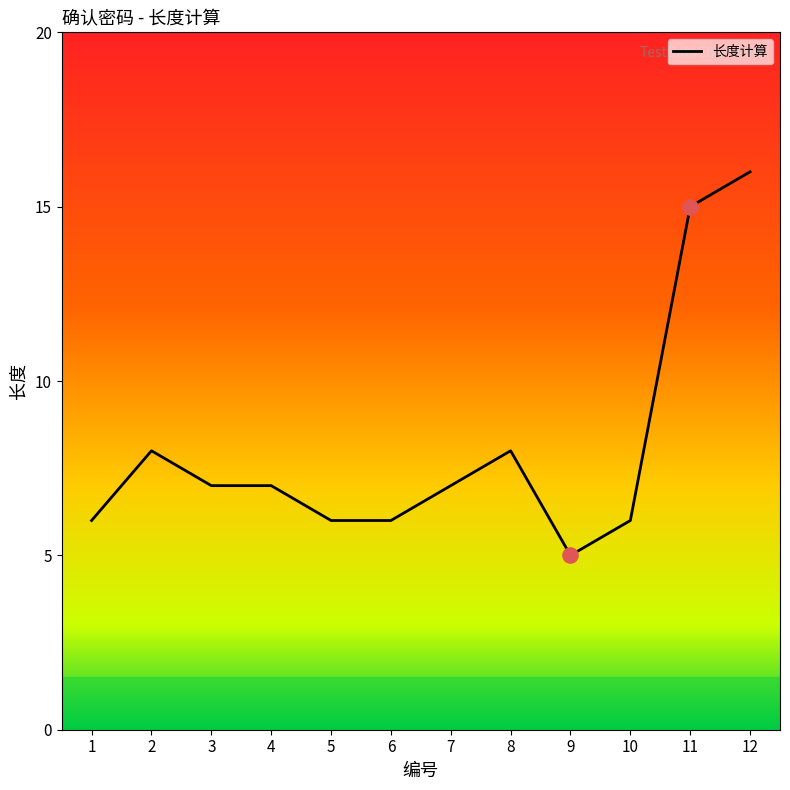

Which has a higher value, 4 or 9?

4